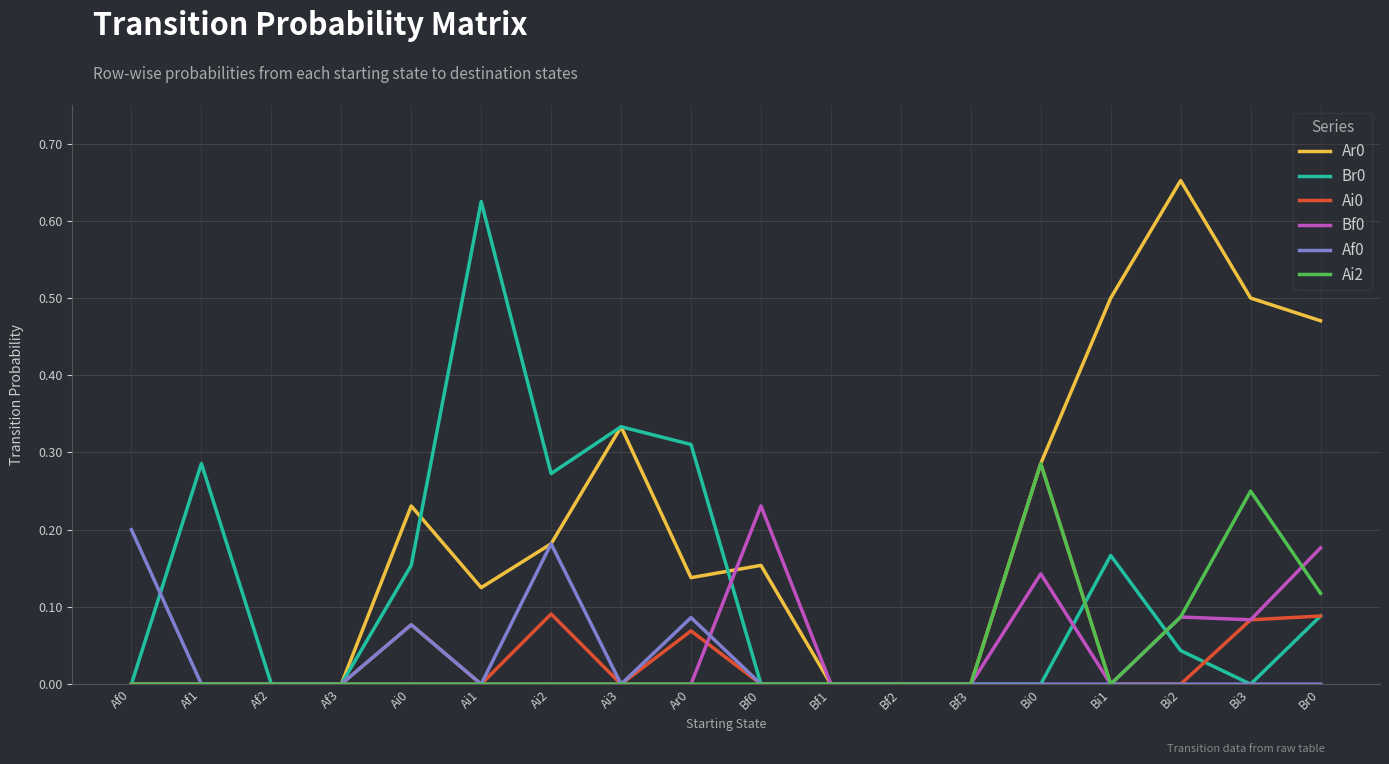

Is it true that Ai2 equals -0.2 at Bi1?

False